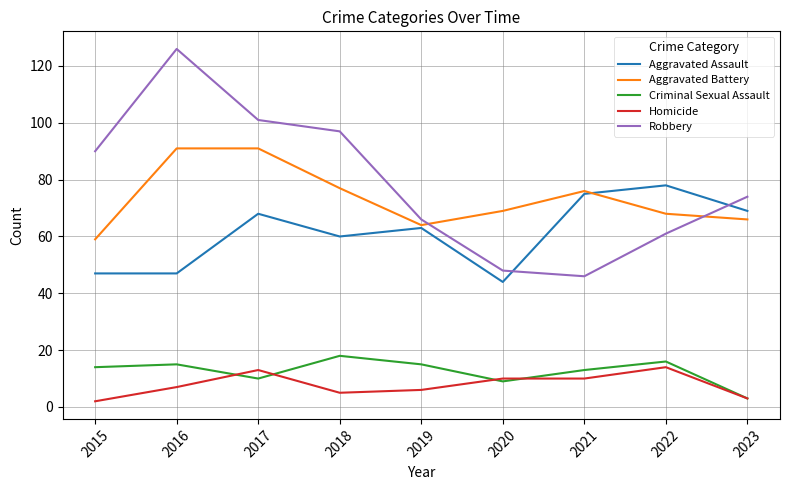

How many times do Robbery and Aggravated Assault cross each other?

2